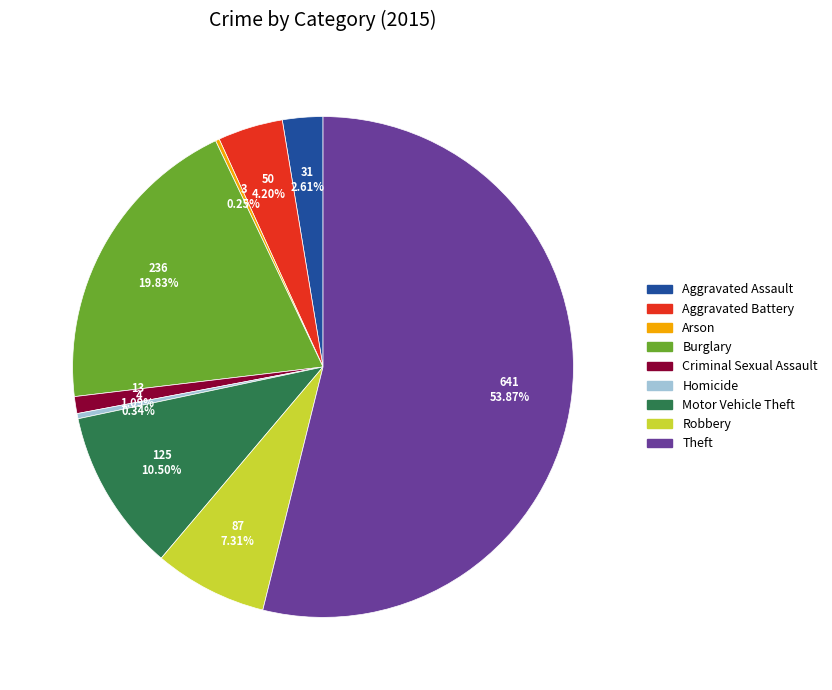

Does Theft represent more than half of the total?

Yes